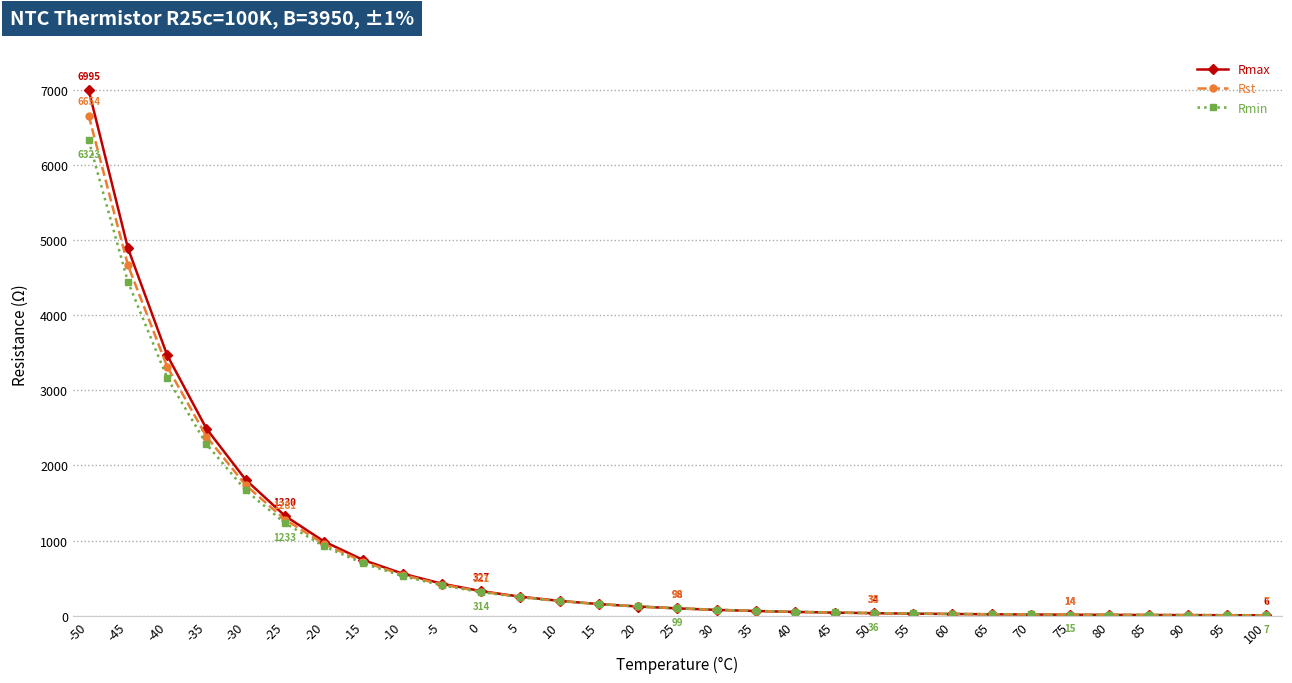

What is the value of the Rmin point at the 2nd from the left?

4442.6